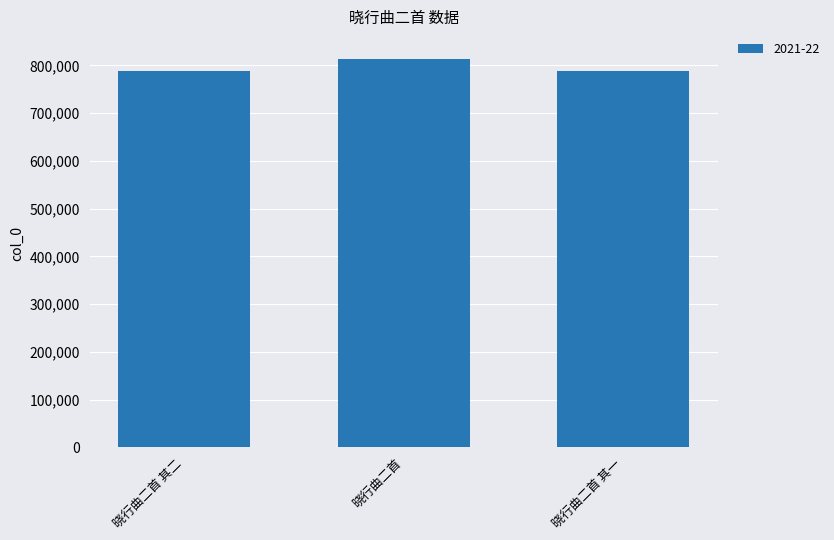

What is the maximum value shown in the chart?

813258